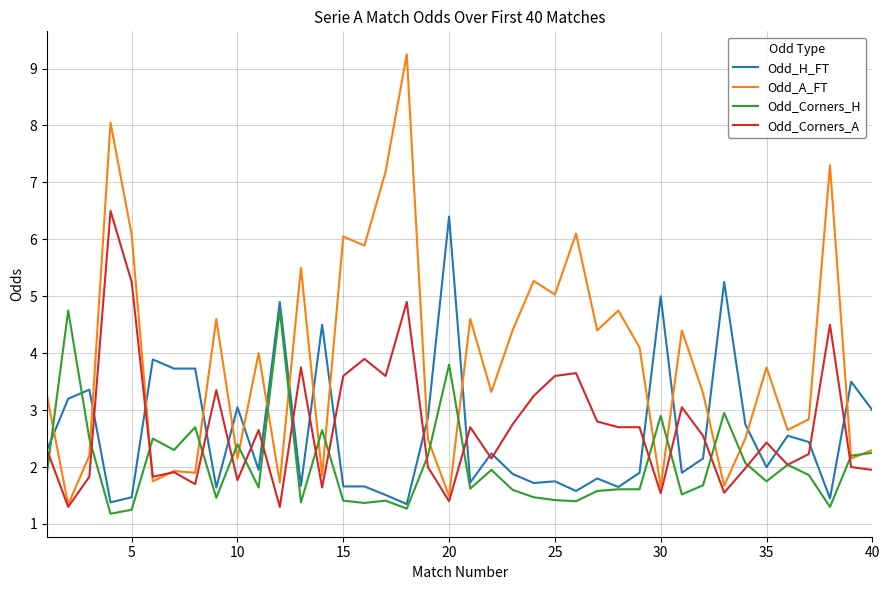

What is the sum of all Odd_A_FT values?

155.2